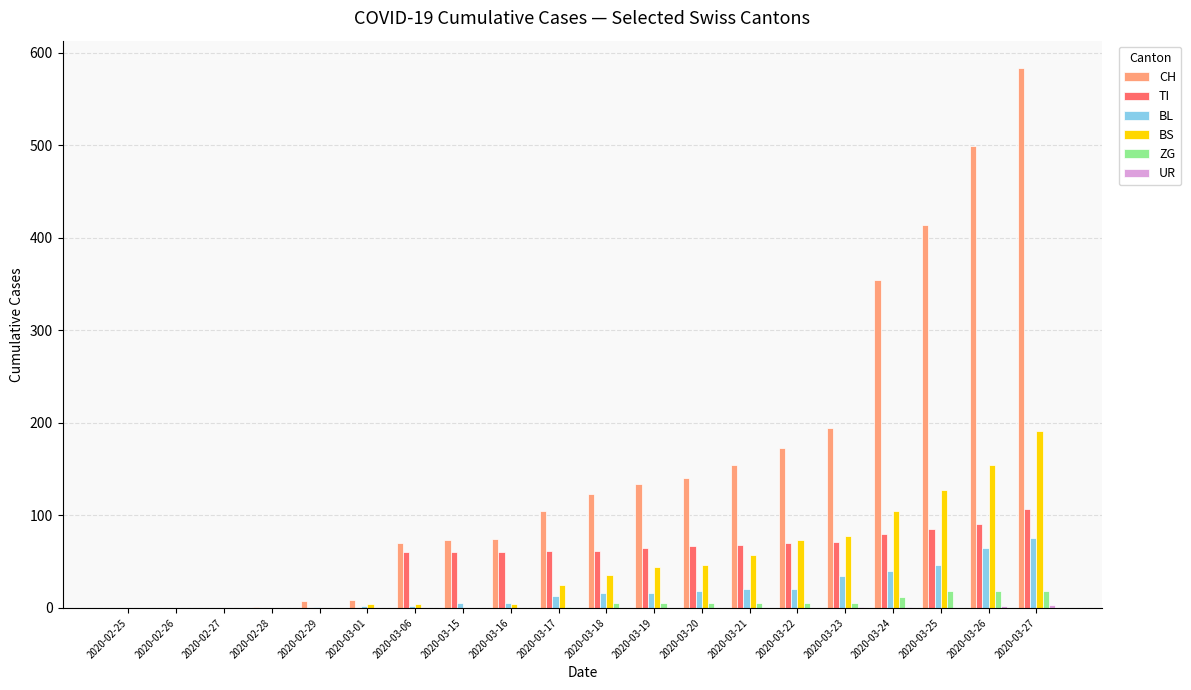

Is the value of ZG at 2020-03-06 greater than the value of BL at 2020-03-20?

No